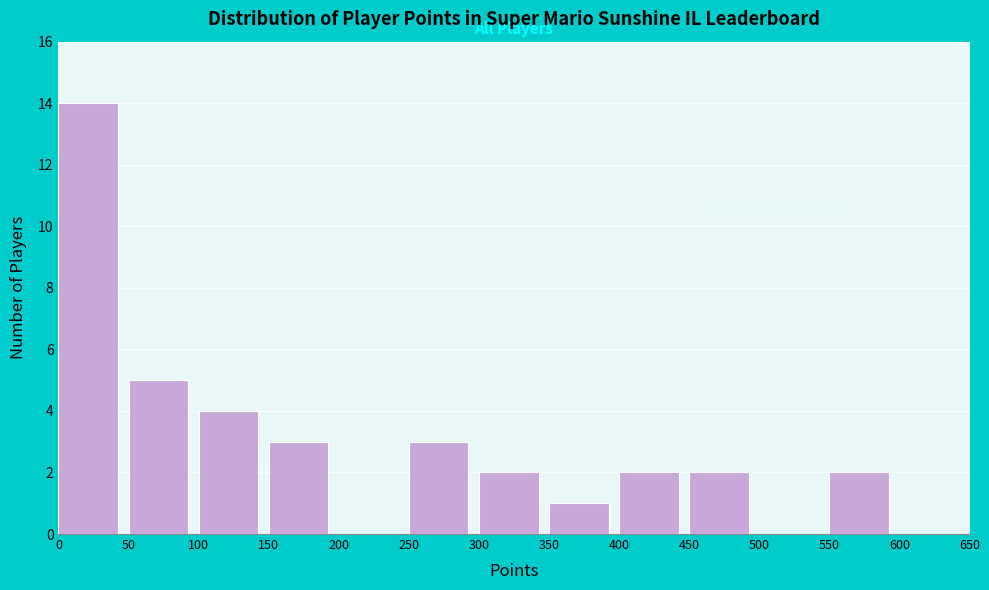

Reading left to right, transcribe this chart: for each bar, give the range it covers on the x-axis and its height. The values are not printed on the chart, so give them approximately, as read against the axis.

0 to 50: 14
50 to 100: 5
100 to 150: 4
150 to 200: 3
200 to 250: 0
250 to 300: 3
300 to 350: 2
350 to 400: 1
400 to 450: 2
450 to 500: 2
500 to 550: 0
550 to 600: 2
600 to 650: 0